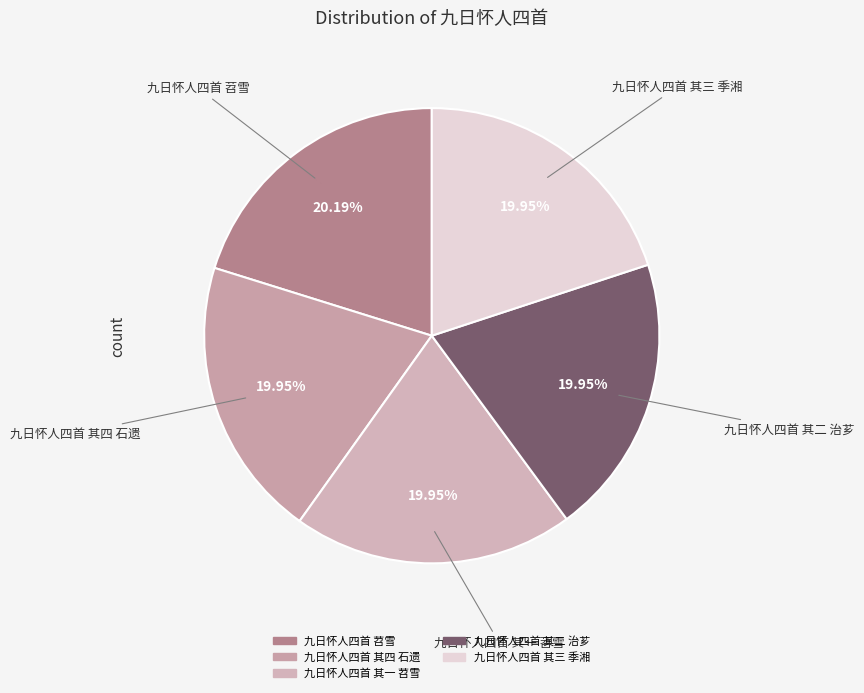

Does 九日怀人四首 其一 苕雪 represent more than half of the total?

No